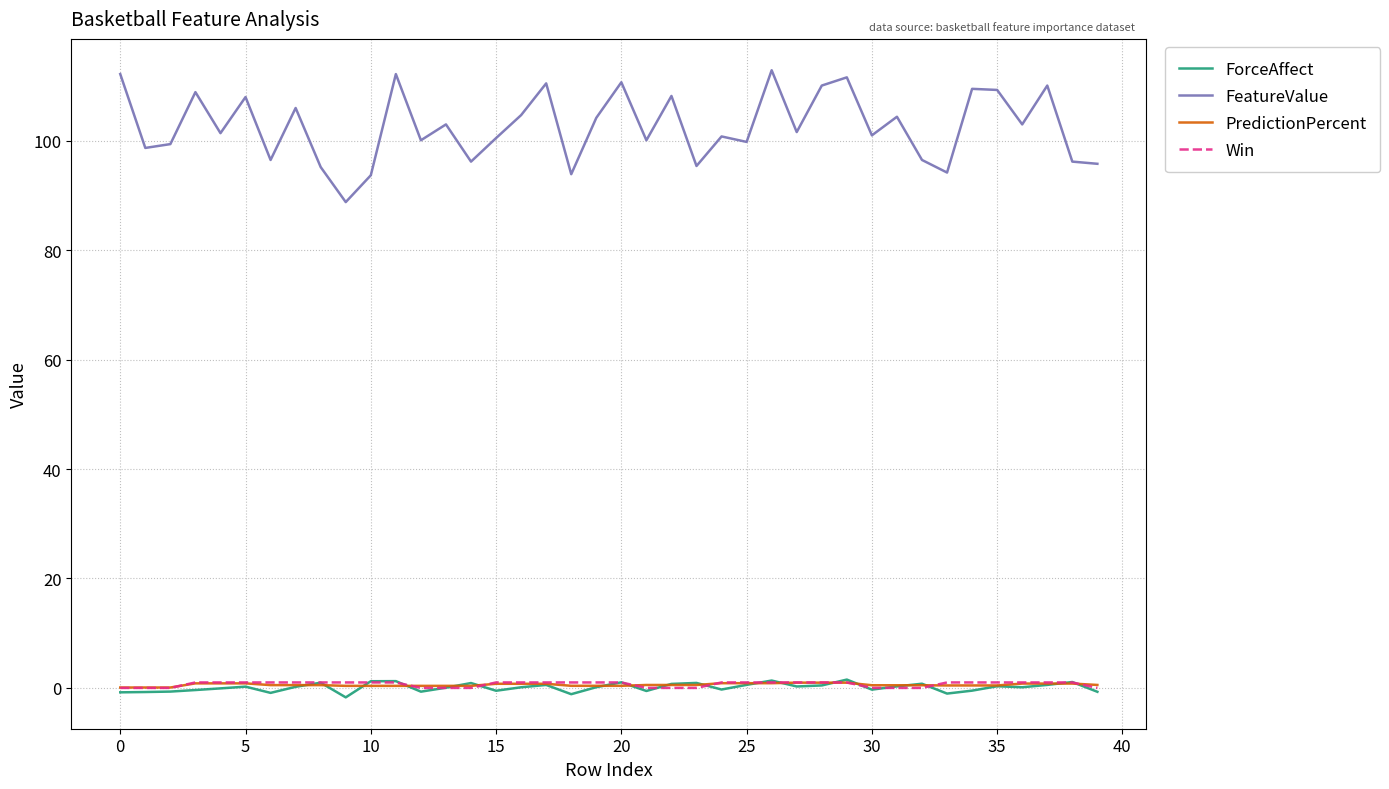

Which series has the largest range (max minus min)?

FeatureValue